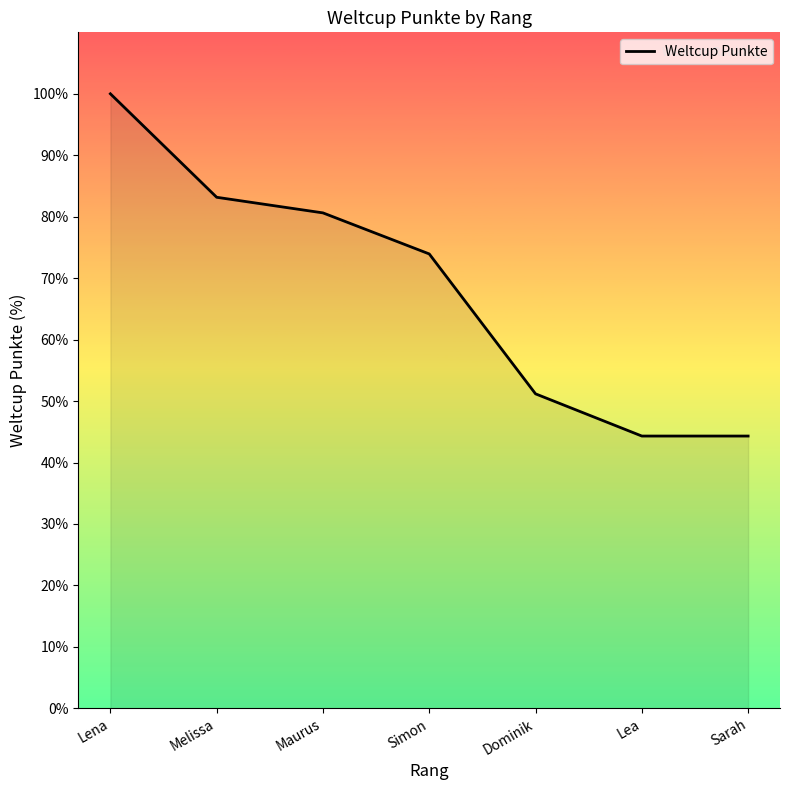

True or false: the data has more than 1 interior local peaks.

False